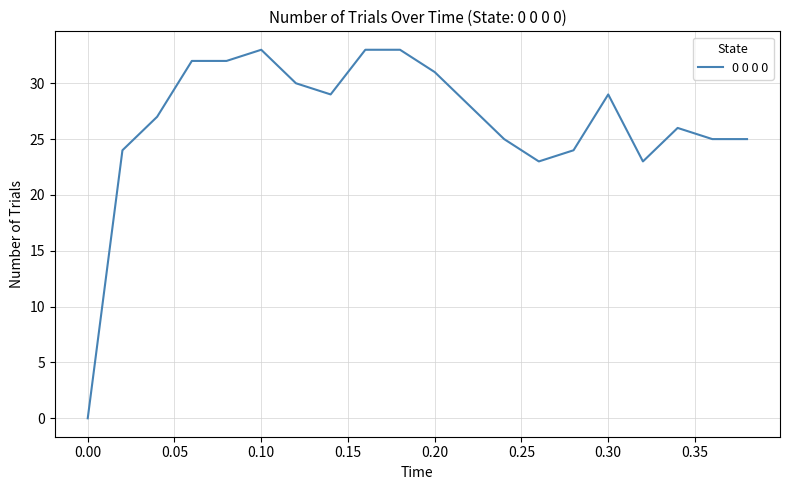

What is the difference between the maximum and minimum values?

33